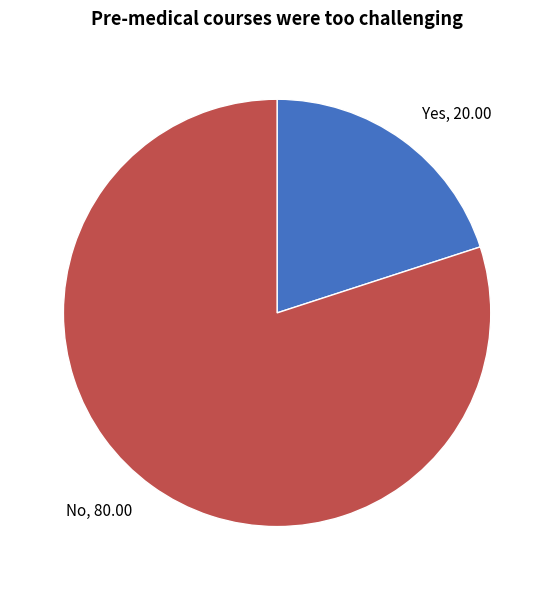

Combined, do No and Yes account for over 50%?

Yes